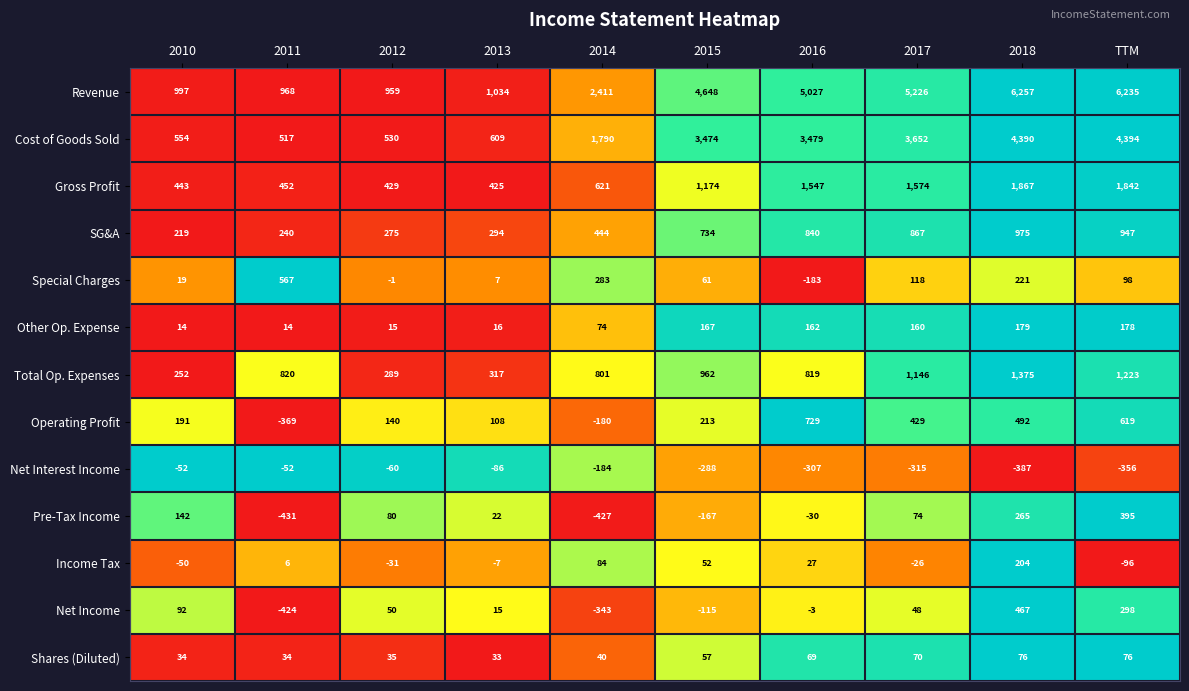

At which category does the chart reach its peak across all series?

2018